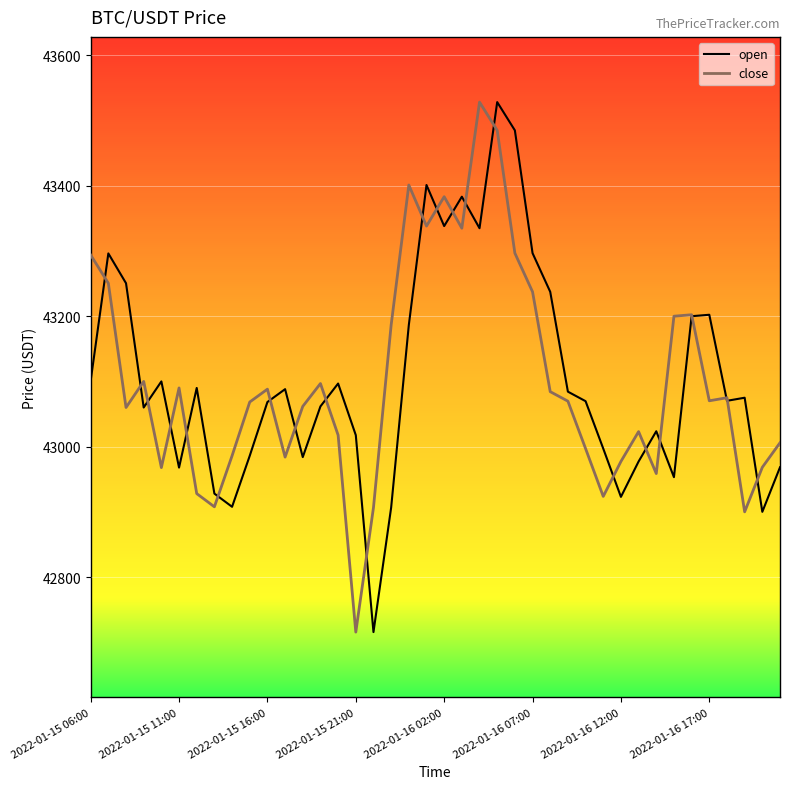

What is the lowest value of the close series?

42715.6